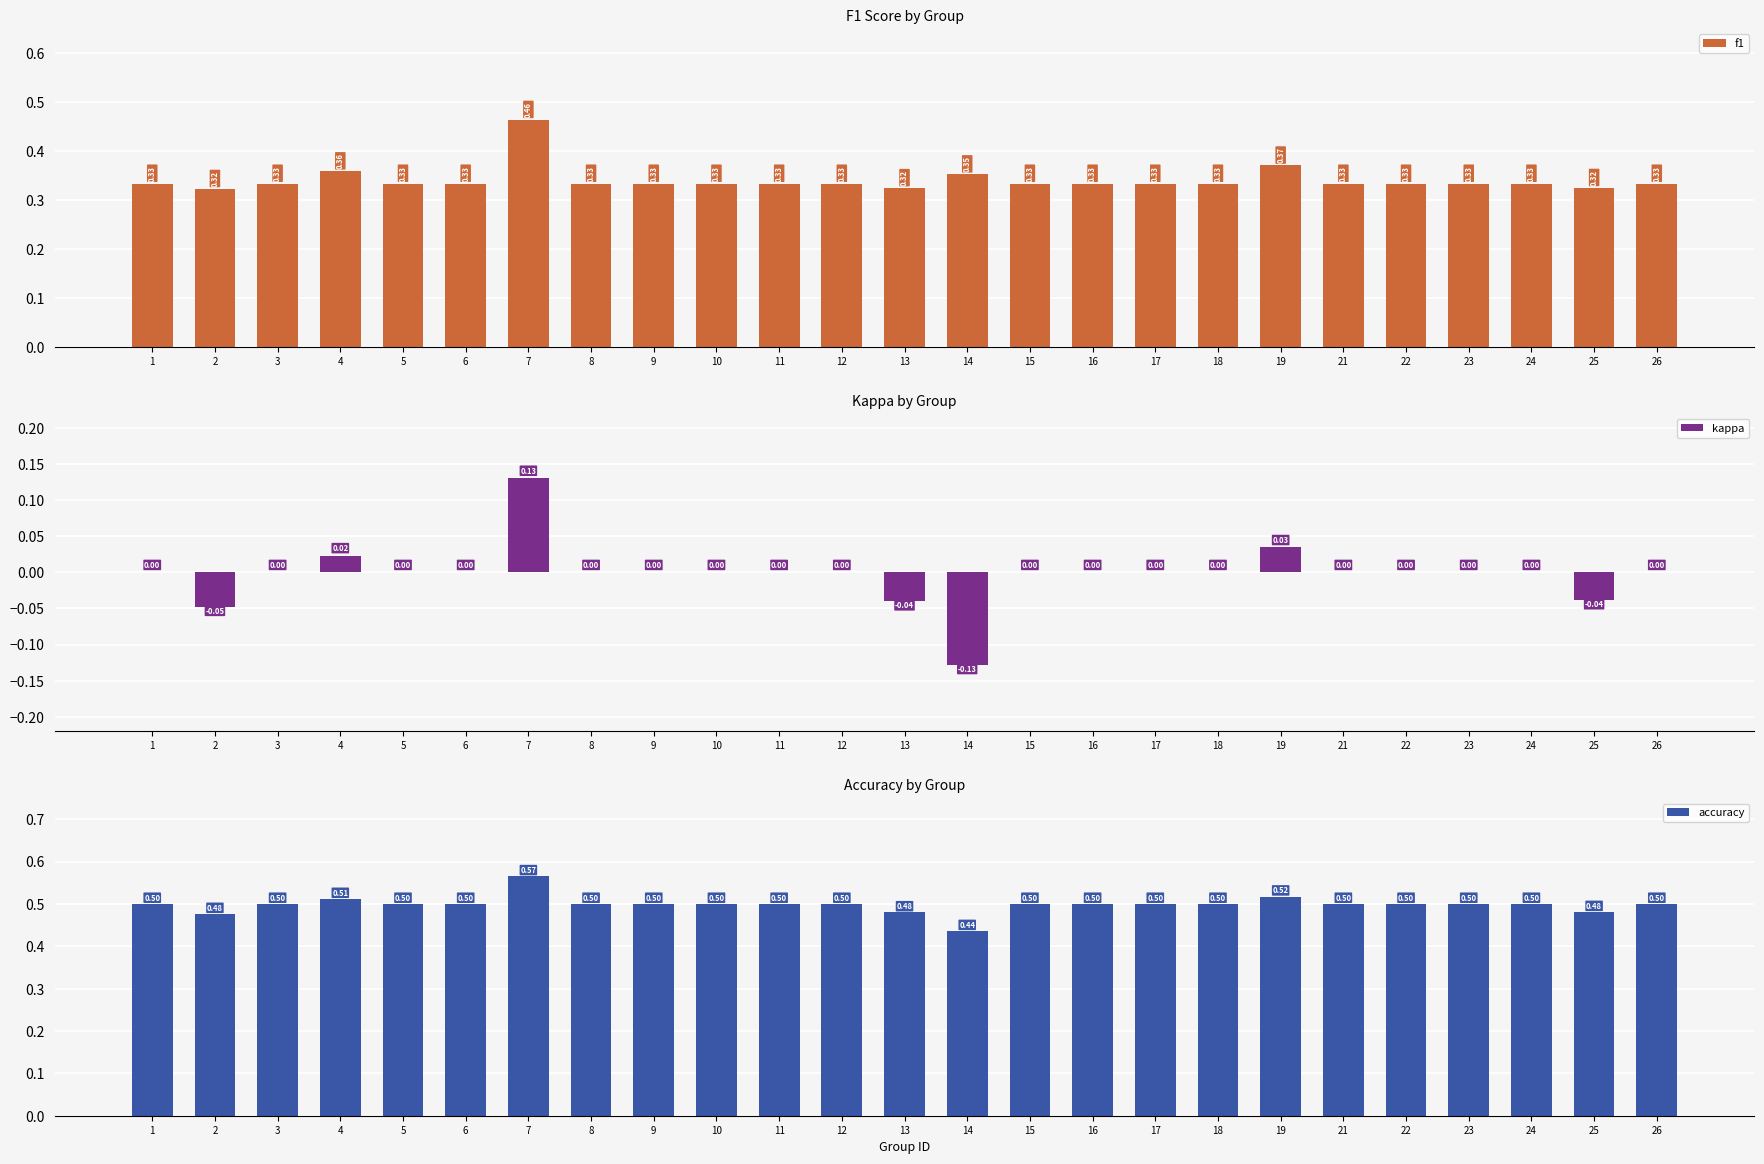

What is the difference between the f1 values at 7 and 23?

0.1